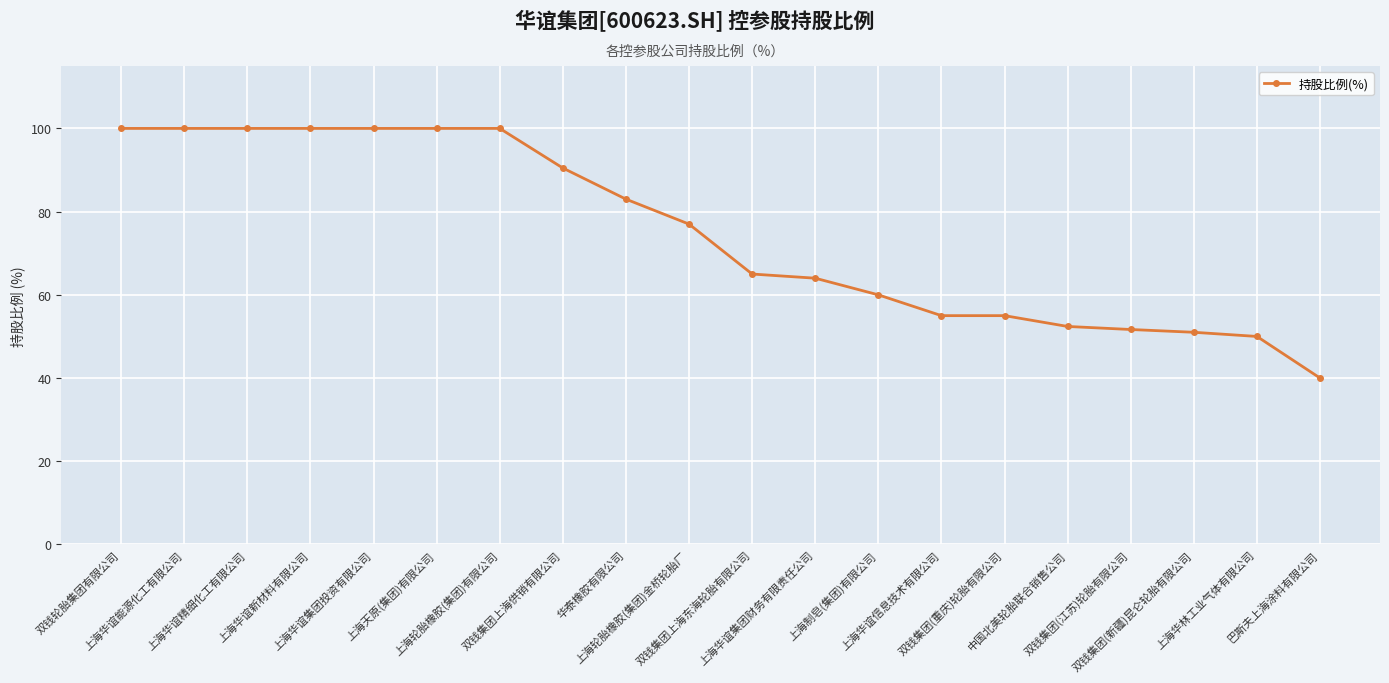

At which category does the chart reach its minimum across all series?

巴斯夫上海涂料有限公司